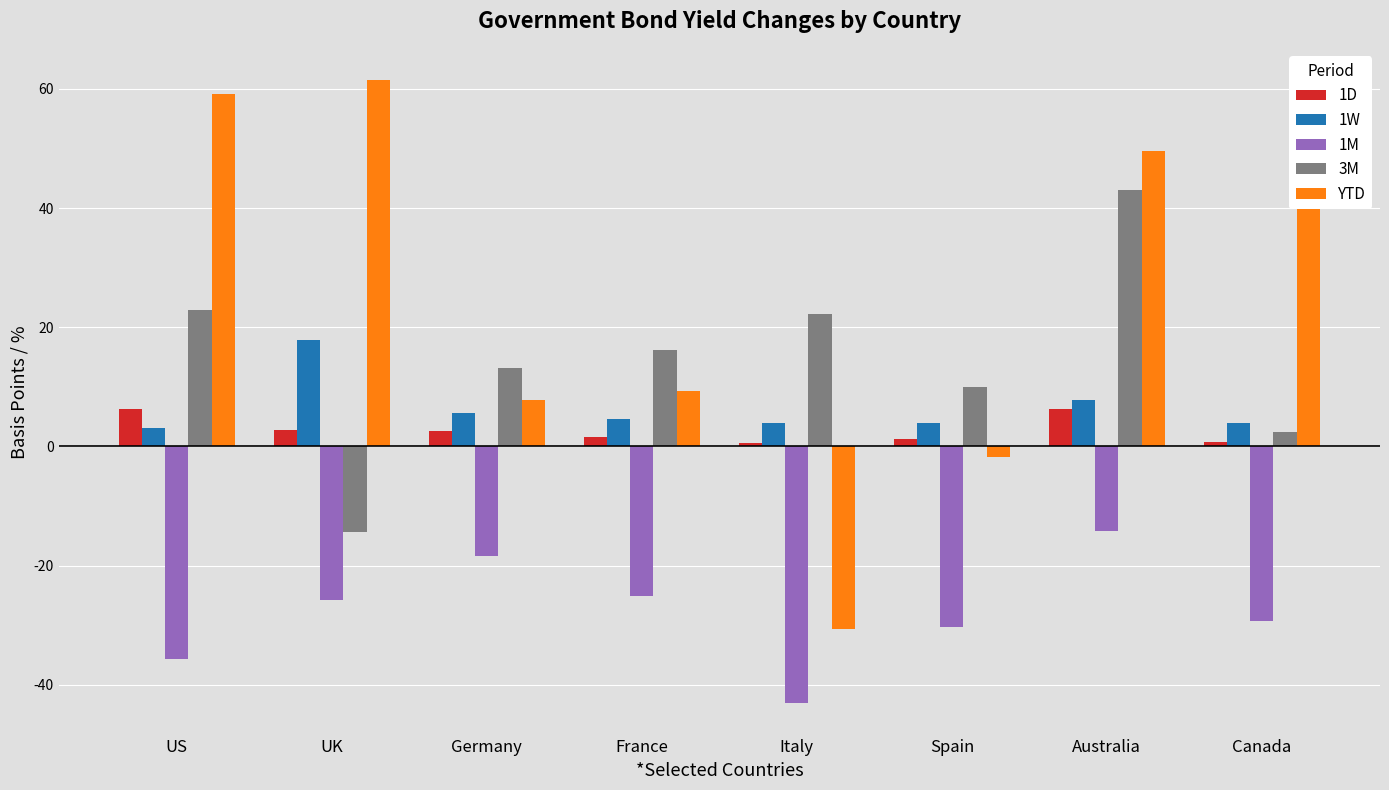

Where does the 1M series first go above -25?

Germany